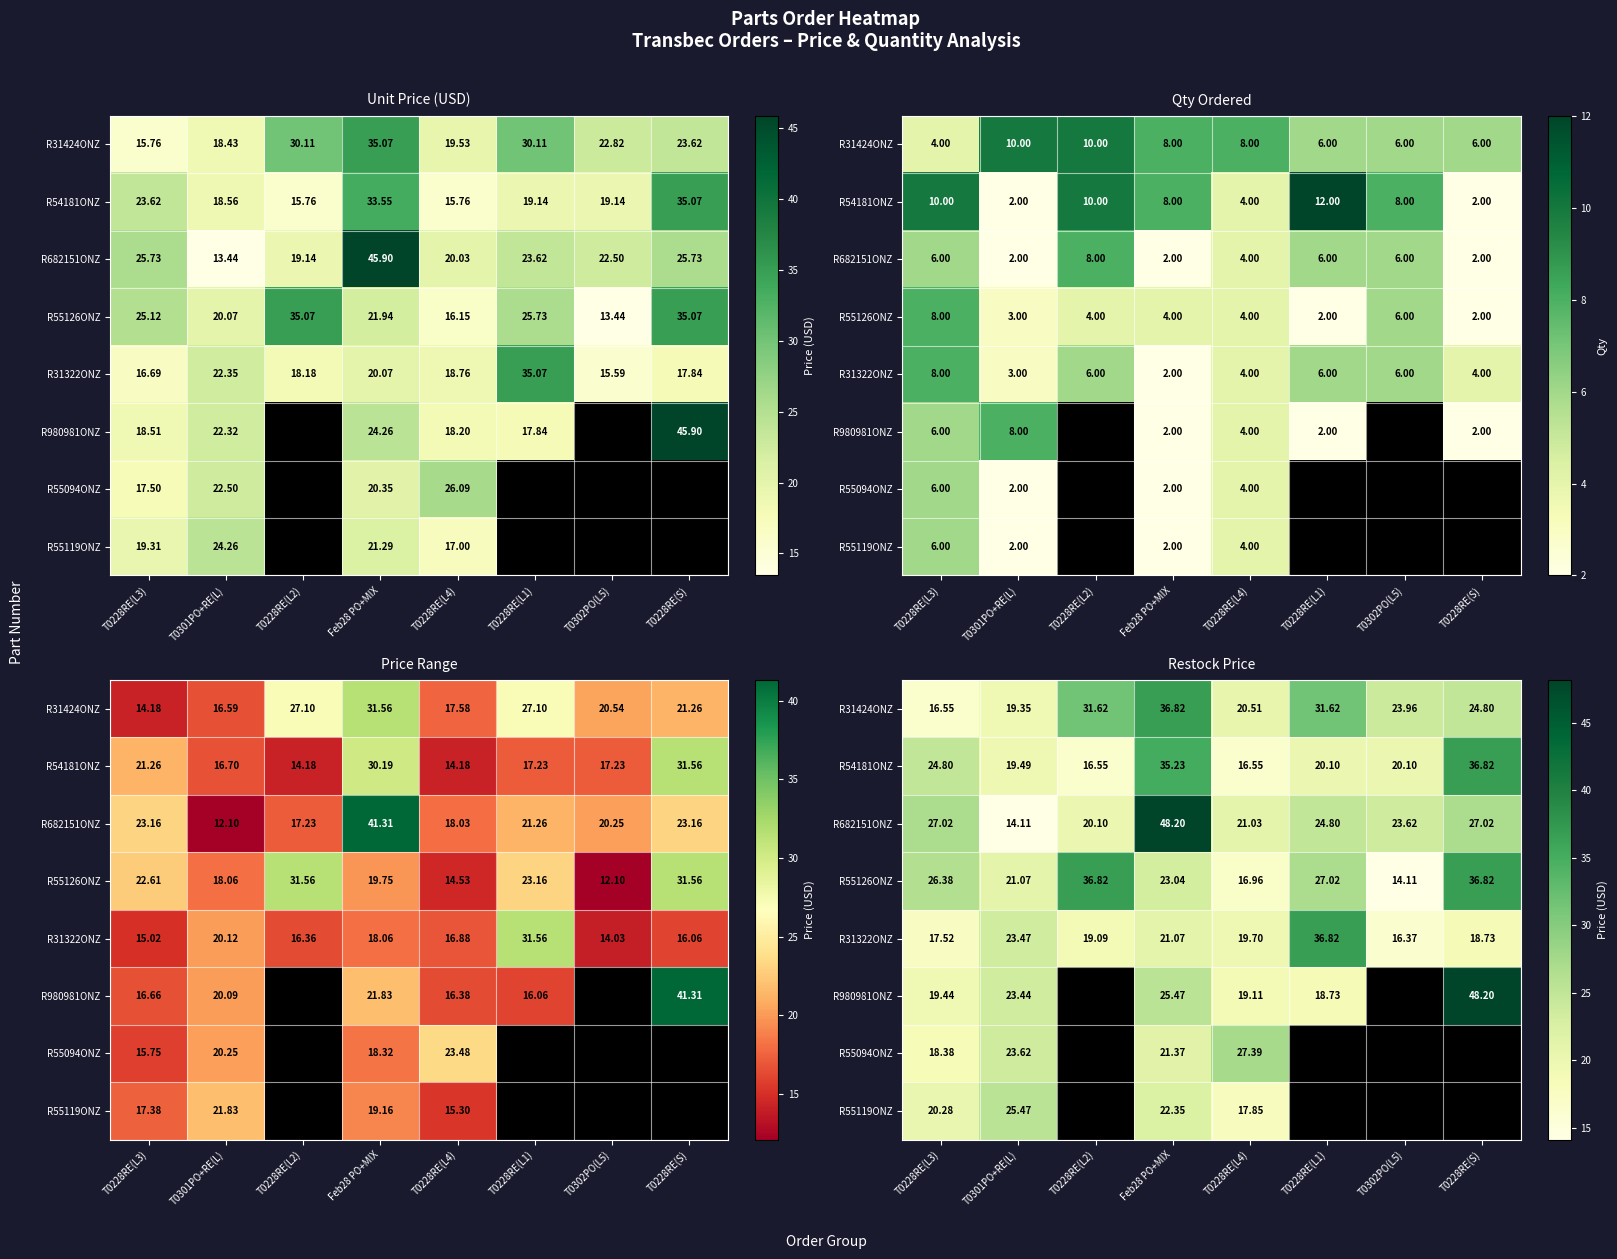

Which label corresponds to the smallest value in the chart?

T0301PO+RE(L)